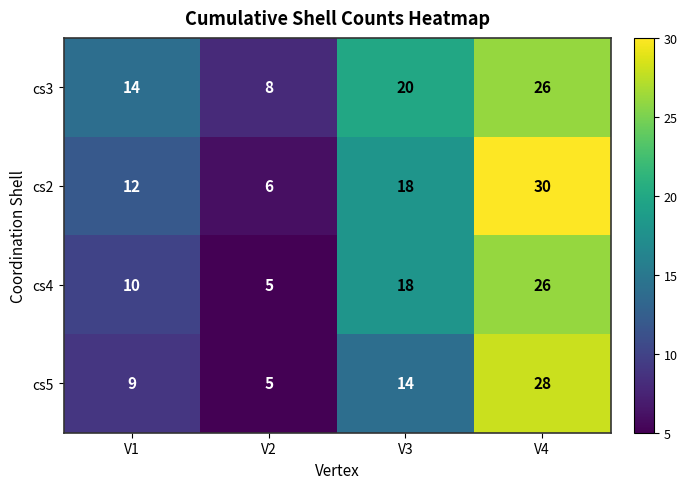

Rank the categories by cs5 value from highest to lowest.

V4, V3, V1, V2